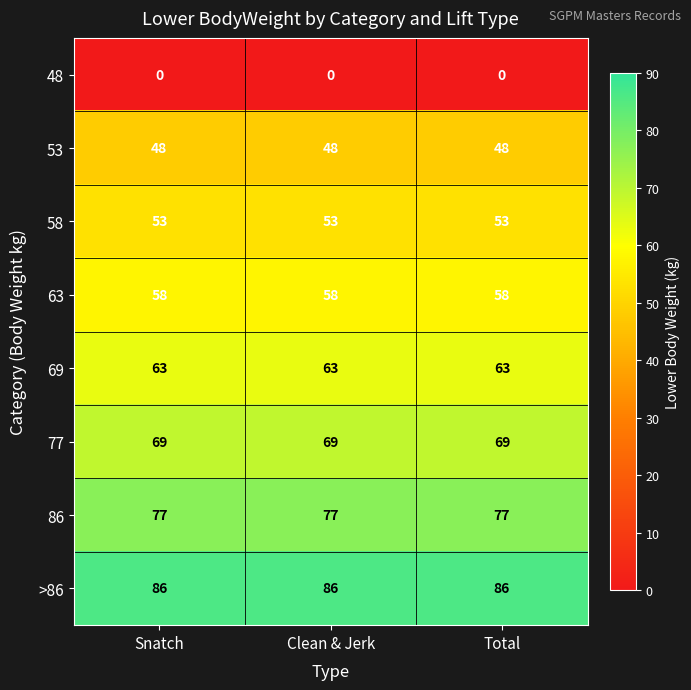

Is the value of 77 at Snatch greater than the value of 53 at Snatch?

Yes